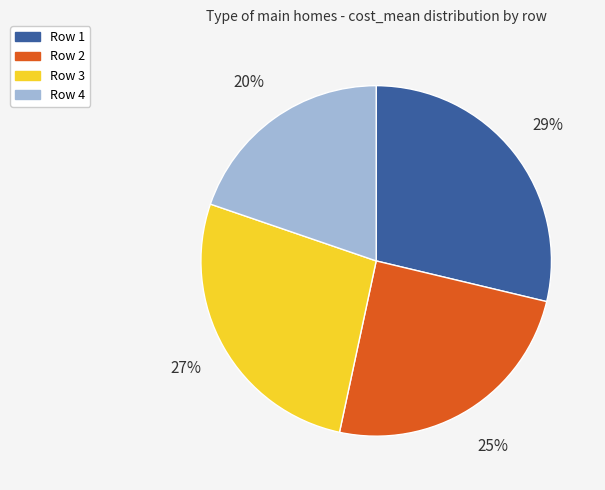

To the nearest percent, what percentage of the pie is Row 3?

27%